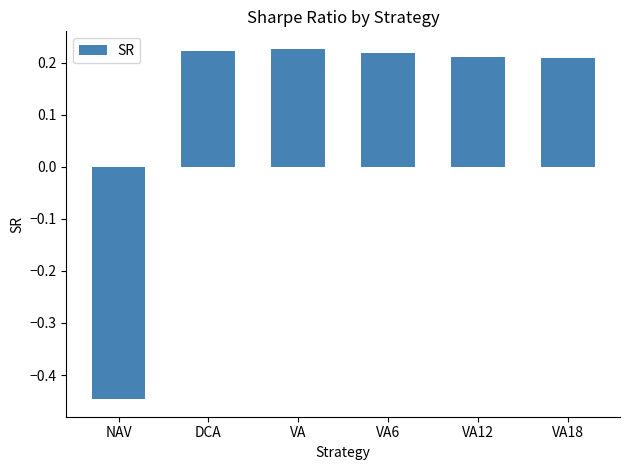

True or false: the data shows 0.3 at VA12.

False